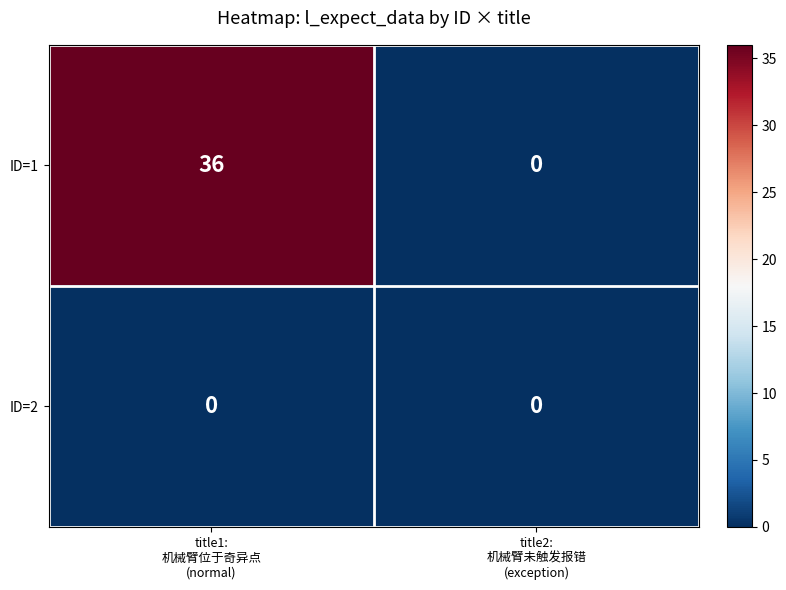

Which series has the largest range (max minus min)?

ID=1